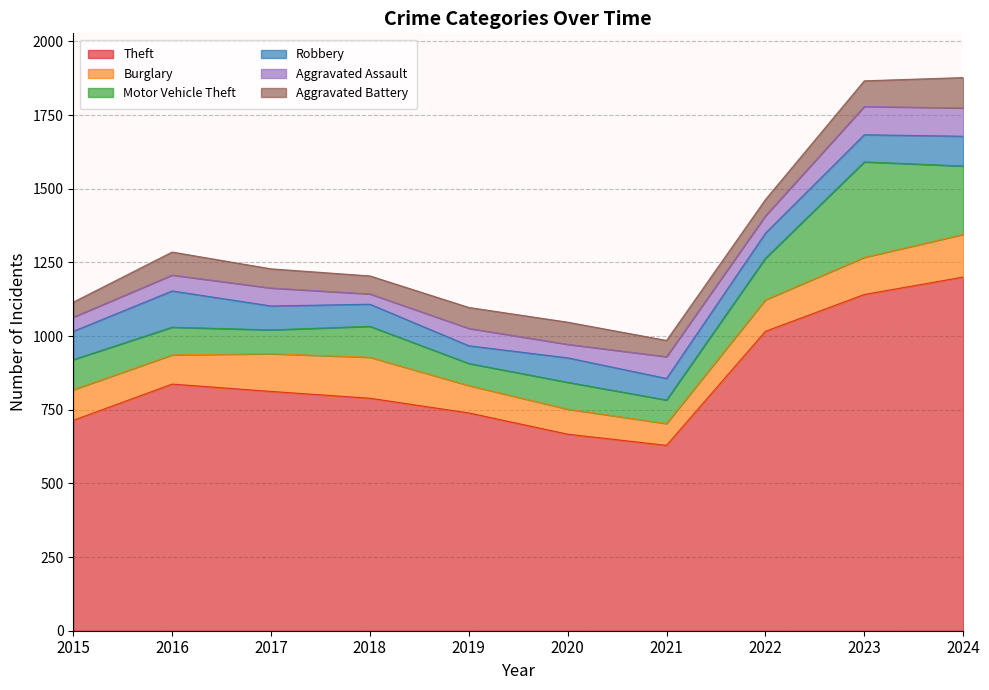

At which category does Robbery reach its first local valley?

2019